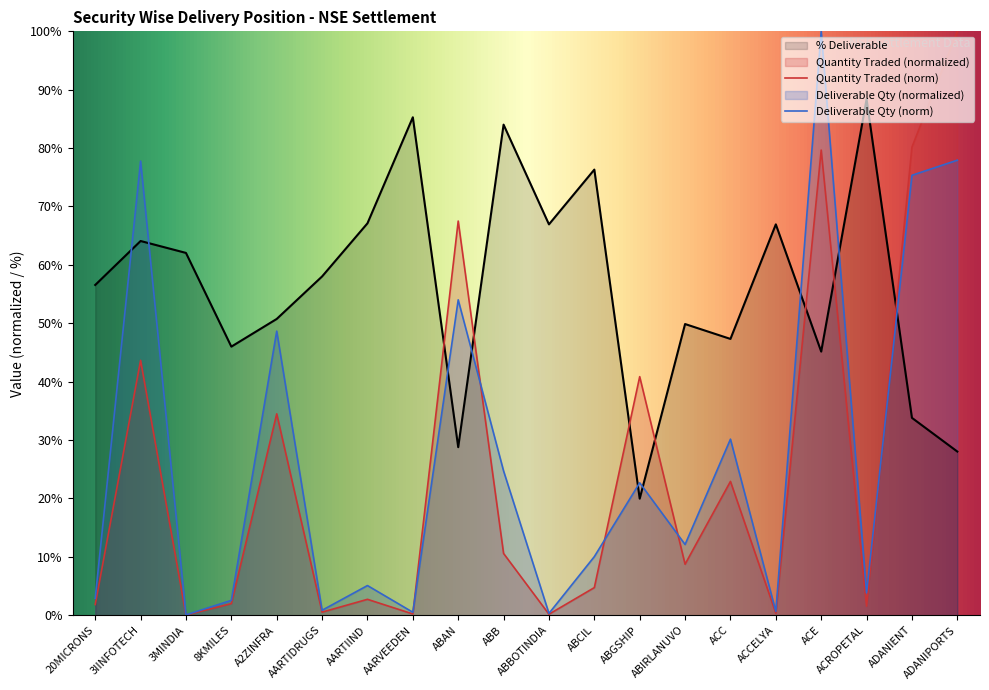

What is the label of the 8th point from the left?

AARVEEDEN